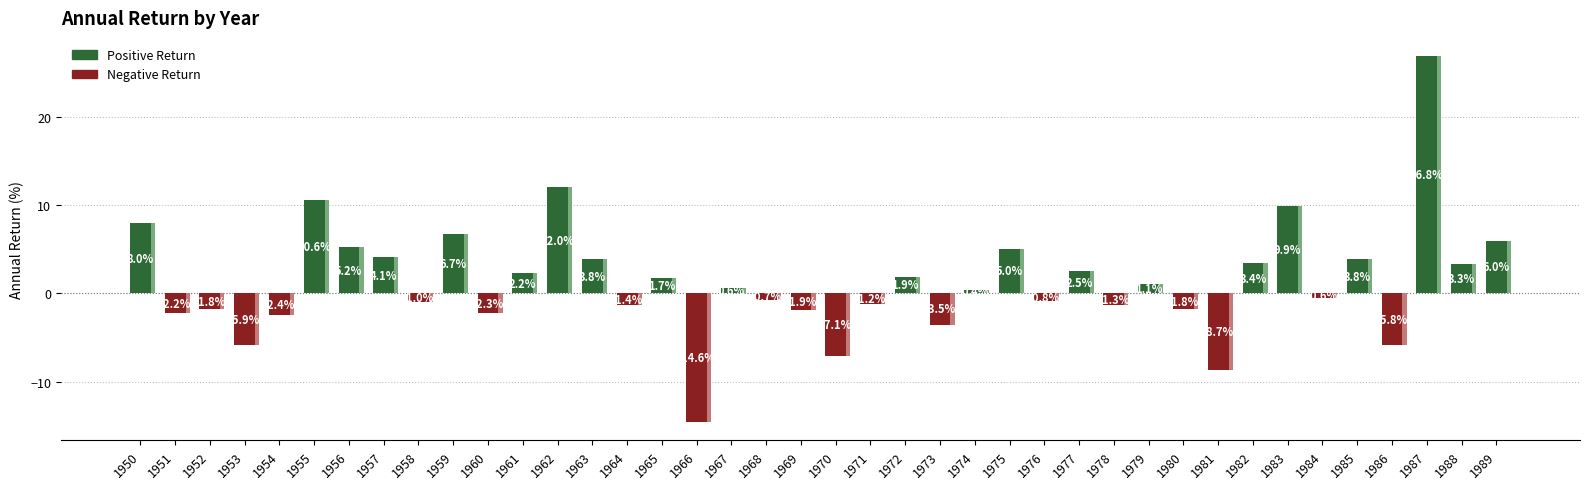

How many values are below 0?

19